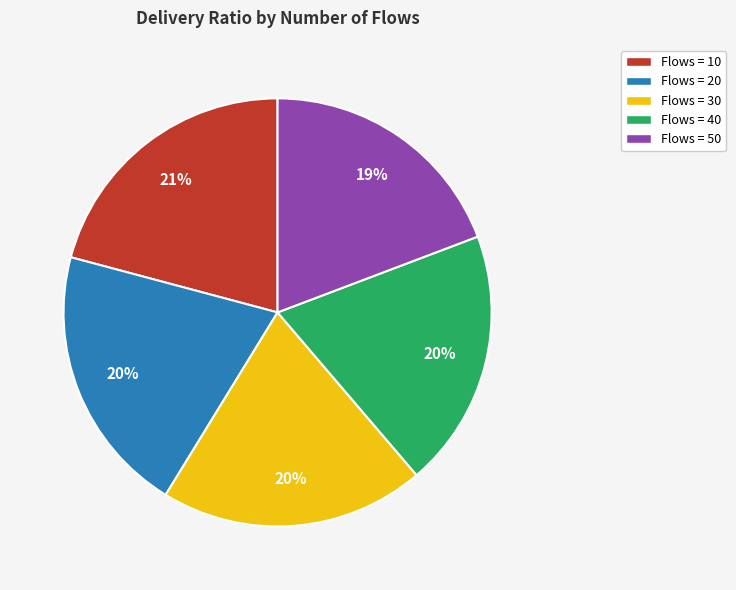

To the nearest percent, what is the difference between the largest and smallest slice percentages?

2%